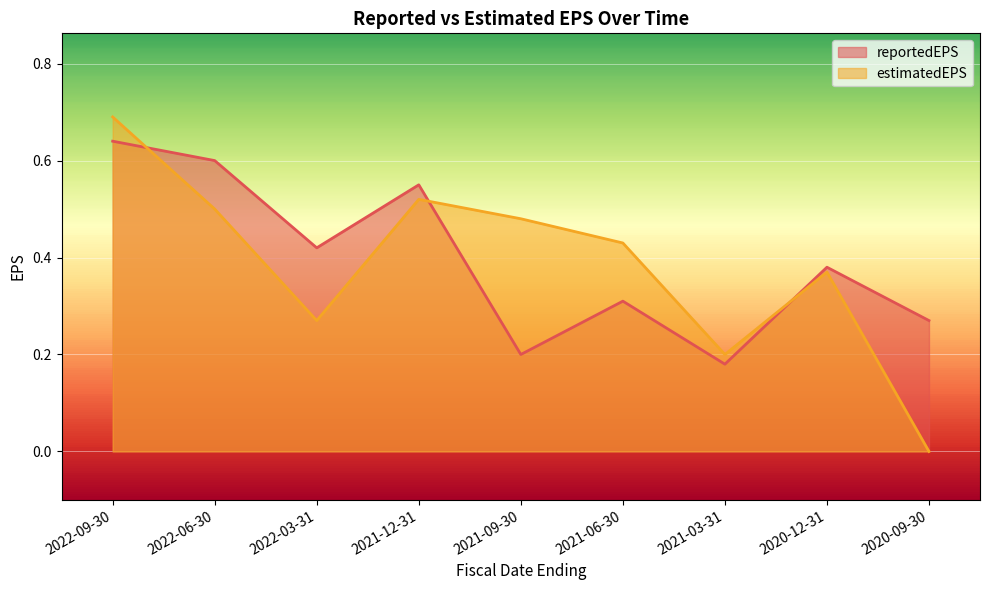

What is the average value of the reportedEPS series?

0.4